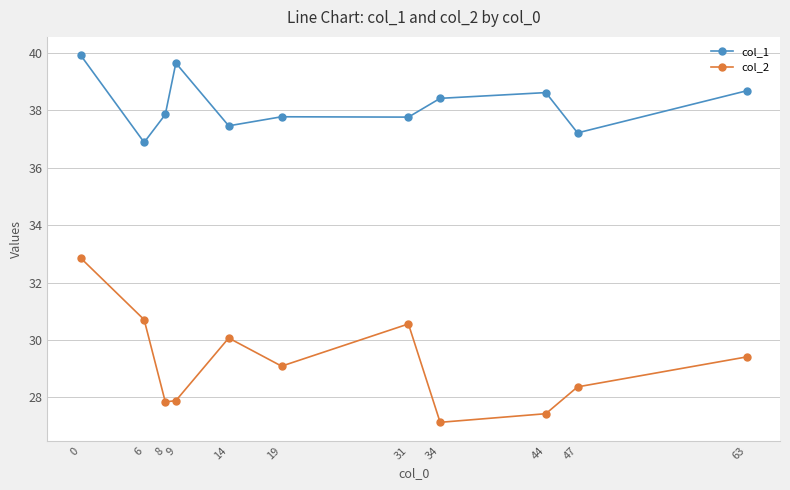

Is the value of col_1 at 47 greater than the value of col_2 at 47?

Yes